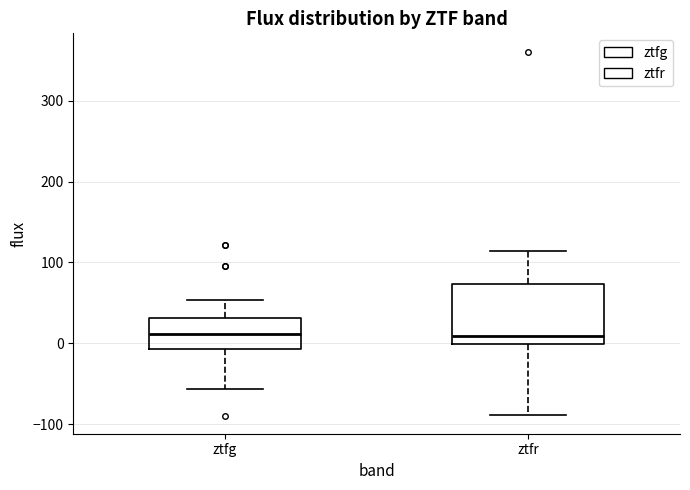

Where does the median line of the box for ztfr sit on the y-axis? The values are not printed on the chart, so give them approximately, as read against the axis.

10